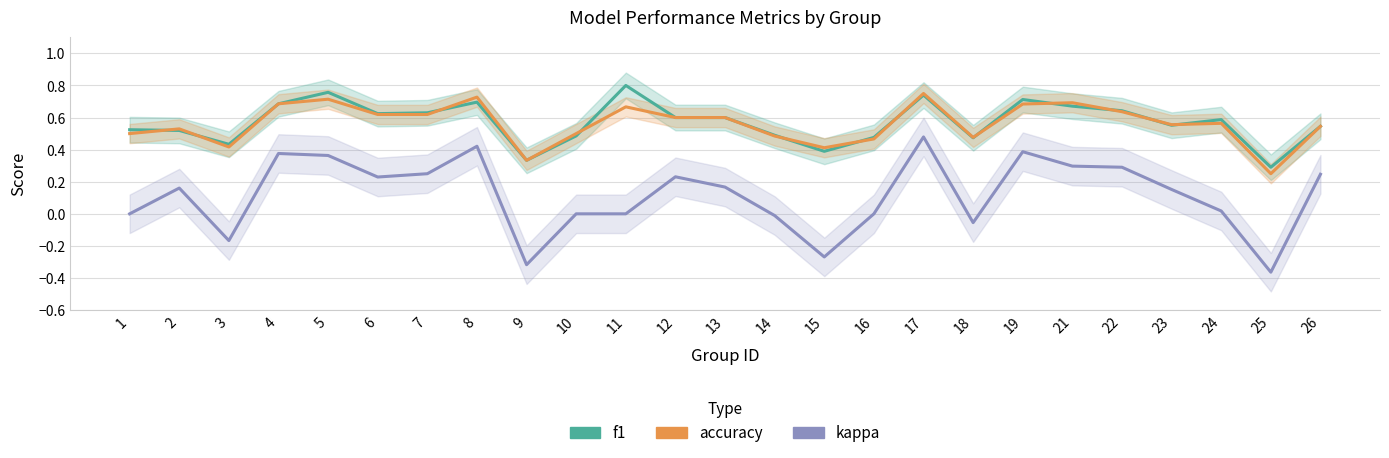

Reading right to left, transcribe all the data shown in this chart.

f1: 0.5	0.3	0.6	0.6	0.6	0.7	0.7	0.5	0.7	0.5	0.4	0.5	0.6	0.6	0.8	0.5	0.3	0.7	0.6	0.6	0.8	0.7	0.4	0.5	0.5
accuracy: 0.5	0.2	0.6	0.6	0.6	0.7	0.7	0.5	0.8	0.5	0.4	0.5	0.6	0.6	0.7	0.5	0.3	0.7	0.6	0.6	0.7	0.7	0.4	0.5	0.5
kappa: 0.2	-0.4	0.0	0.2	0.3	0.3	0.4	-0.1	0.5	0.0	-0.3	-0.0	0.2	0.2	0.0	0.0	-0.3	0.4	0.2	0.2	0.4	0.4	-0.2	0.2	0.0